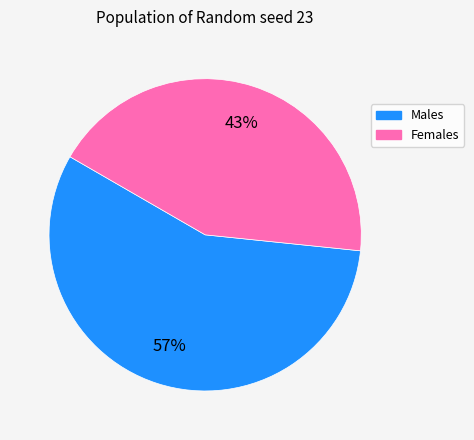

Is there any slice that represents more than half of the pie?

Yes